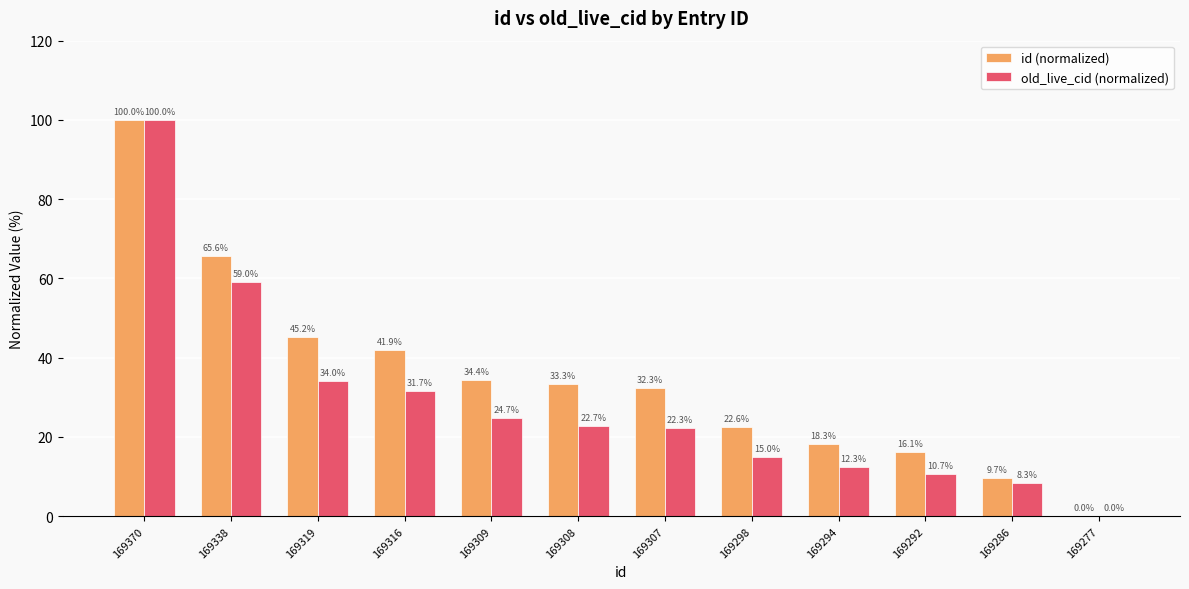

Read the id (normalized) value at 169338.

65.6